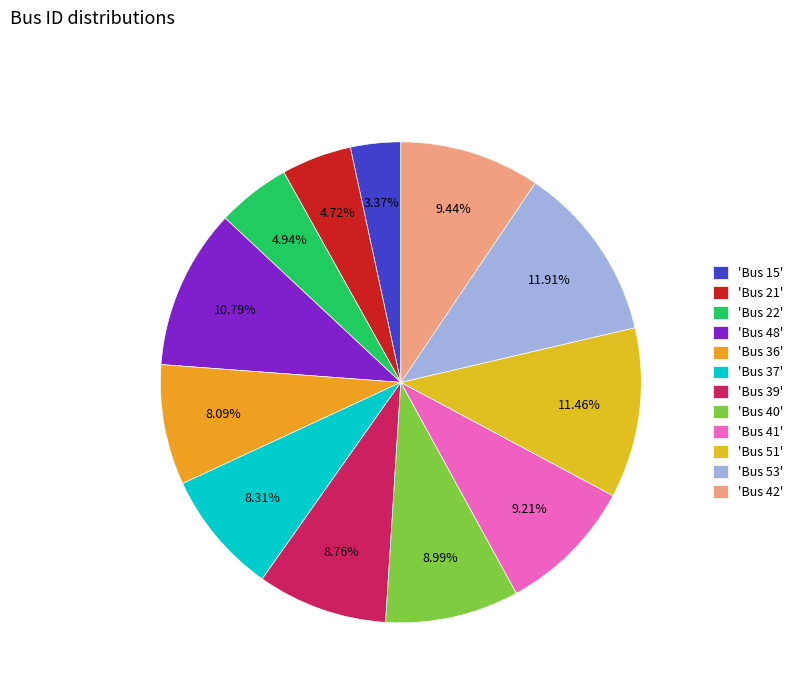

How many slices are in this pie chart?

12